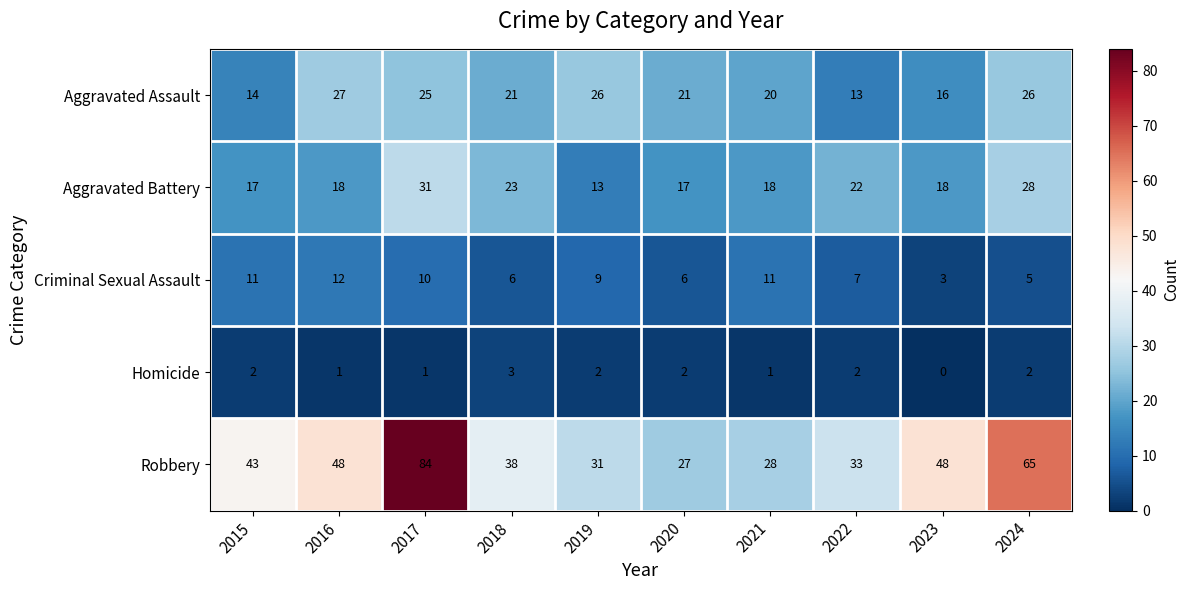

Is it true that Aggravated Battery equals 9 at 2018?

False